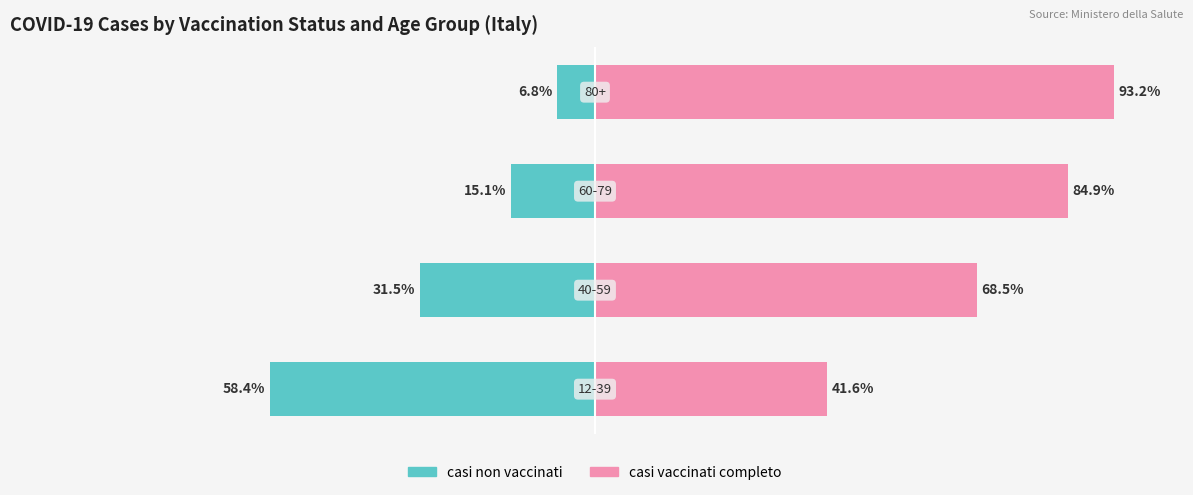

Between 1 and 2, which series saw the biggest shift?

casi vaccinati completo